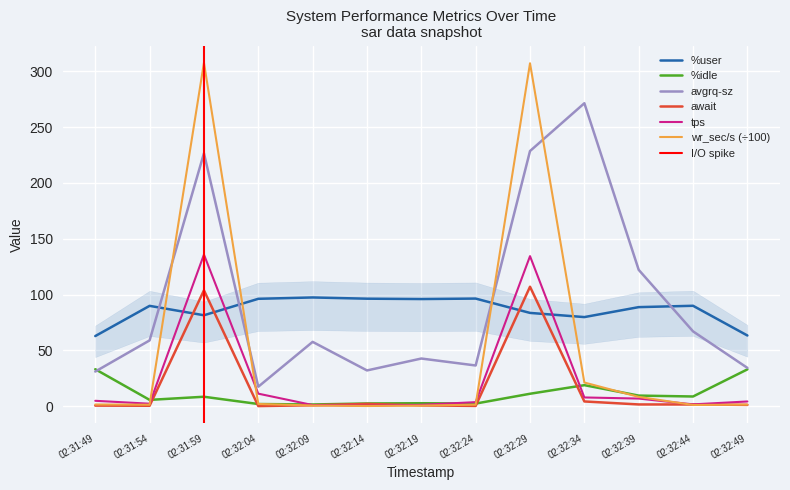

At which label is avgrq-sz closest to 144?

02:32:39